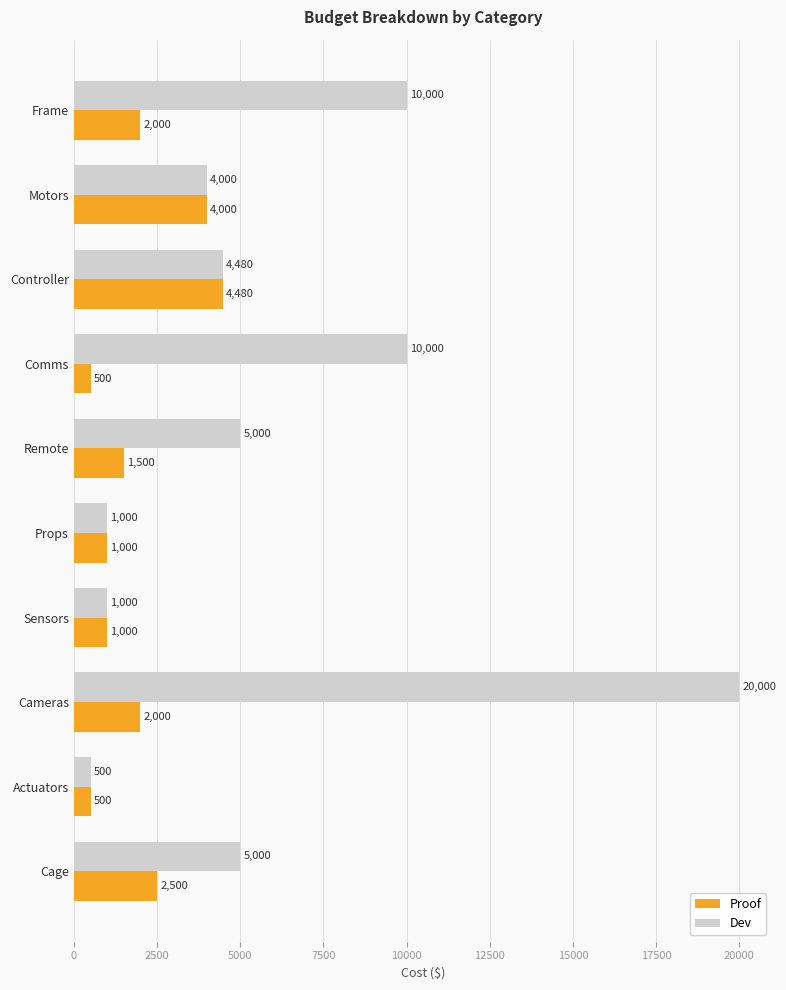

Which category has the highest value in the Proof series?

Controller